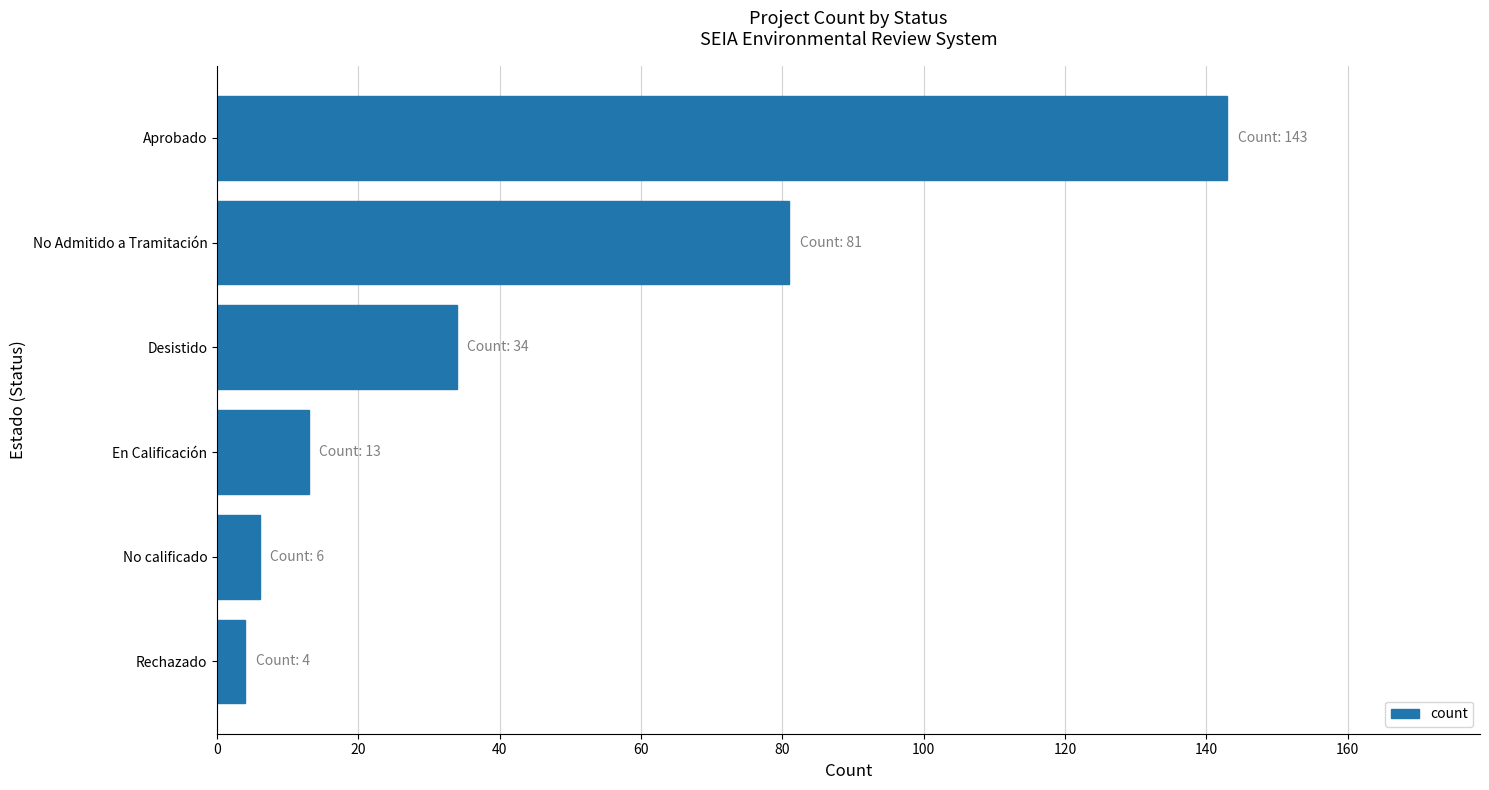

Rank the categories by value from highest to lowest.

Aprobado, No Admitido a Tramitación, Desistido, En Calificación, No calificado, Rechazado